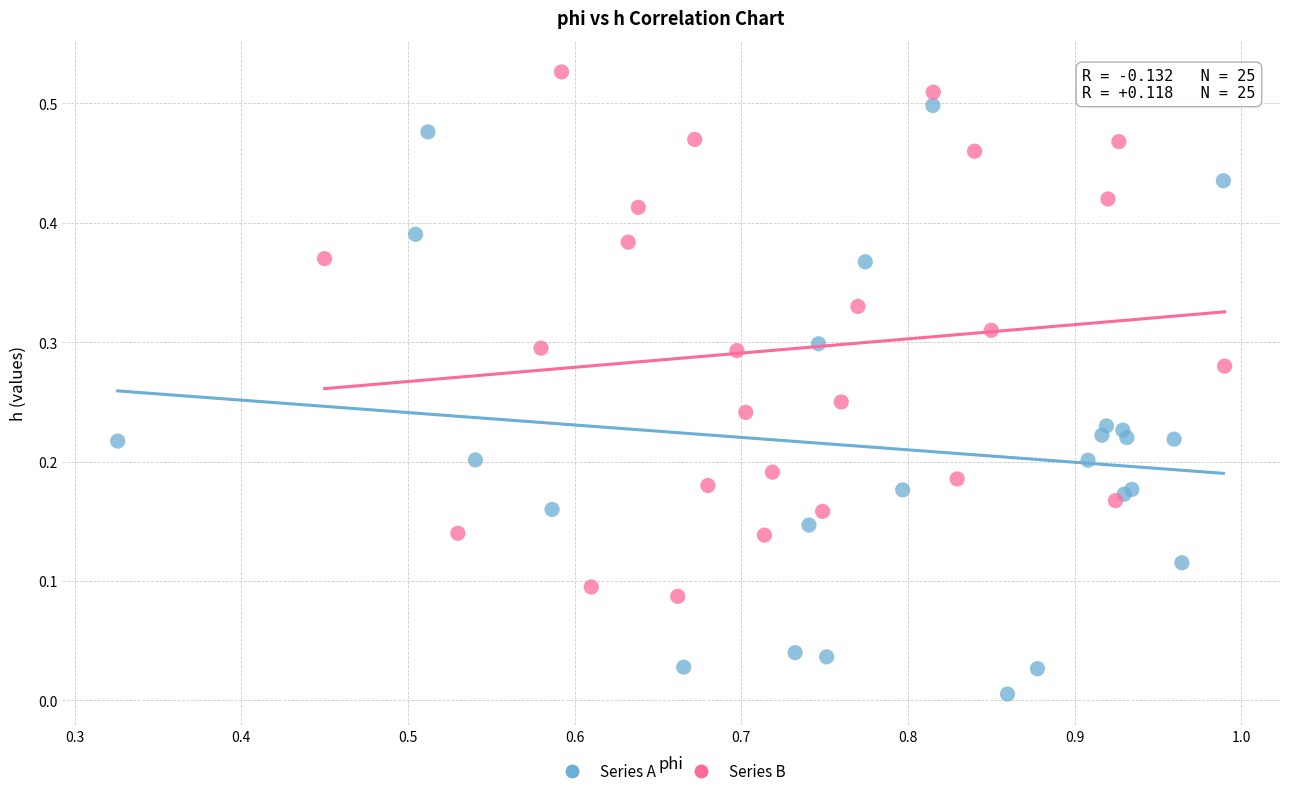

Which series has the largest Y range (max minus min)?

Series A